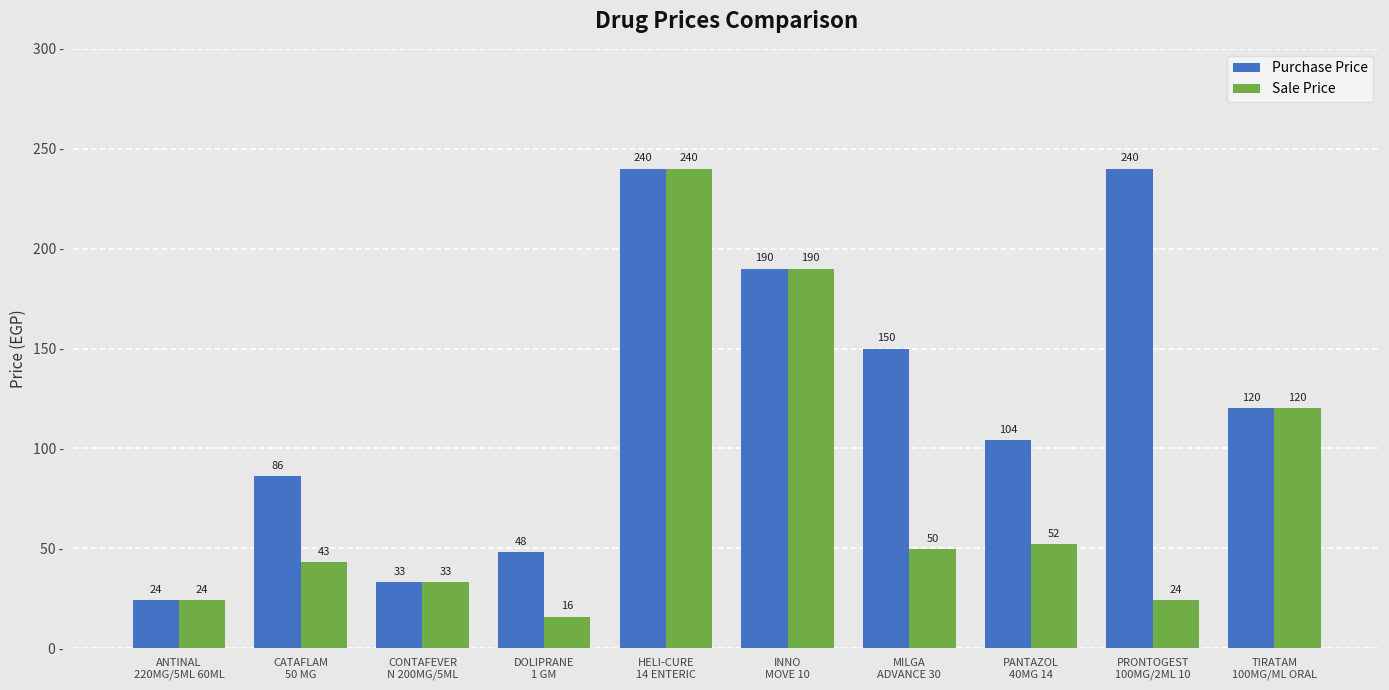

Rank the series by their average value, from lowest to highest.

Sale Price, Purchase Price